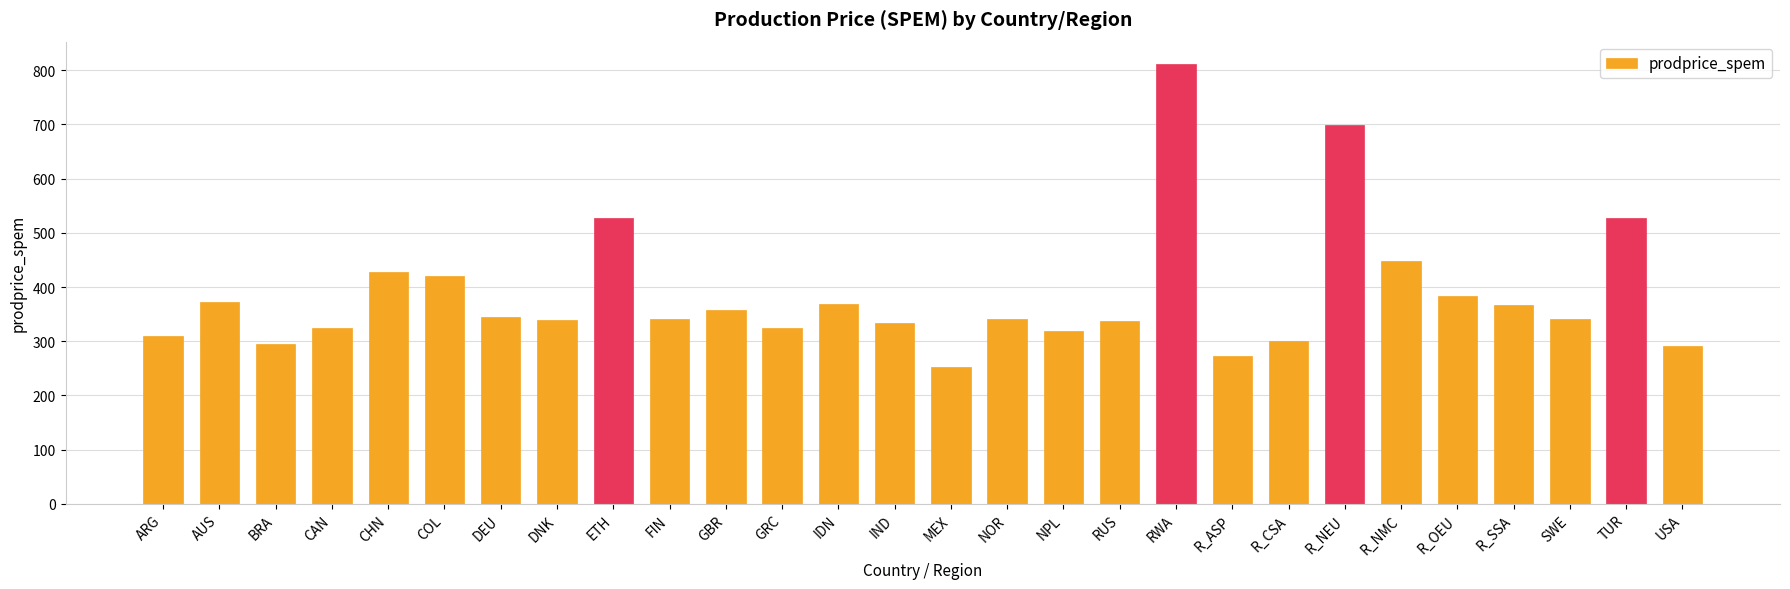

Approximately how many times larger is the value at USA compared to RWA?

0.4